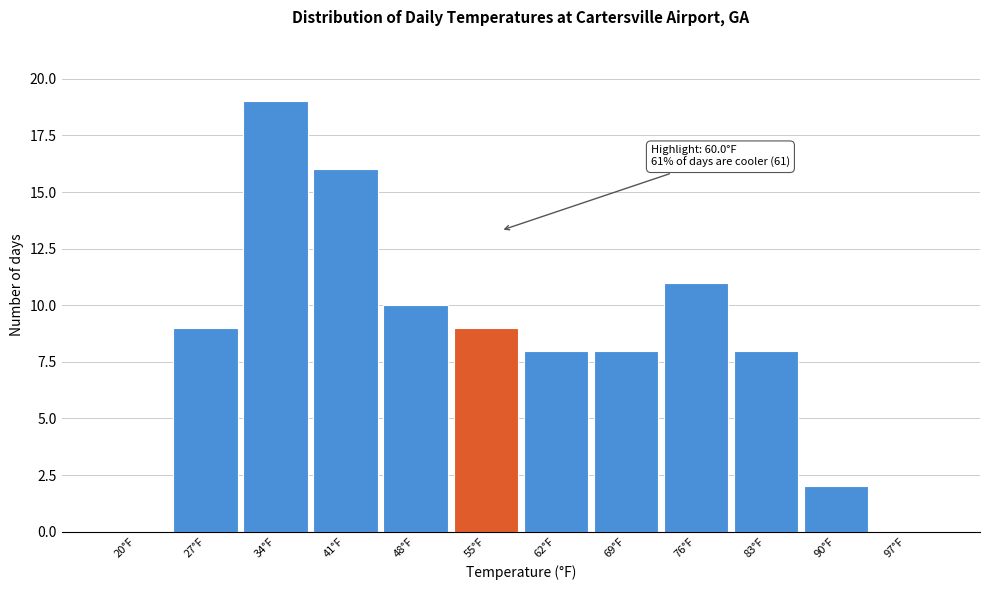

Reading left to right, transcribe all the data shown in this chart.

20°F=0	27°F=9	34°F=19	41°F=16	48°F=10	55°F=9	62°F=8	69°F=8	76°F=11	83°F=8	90°F=2	97°F=0